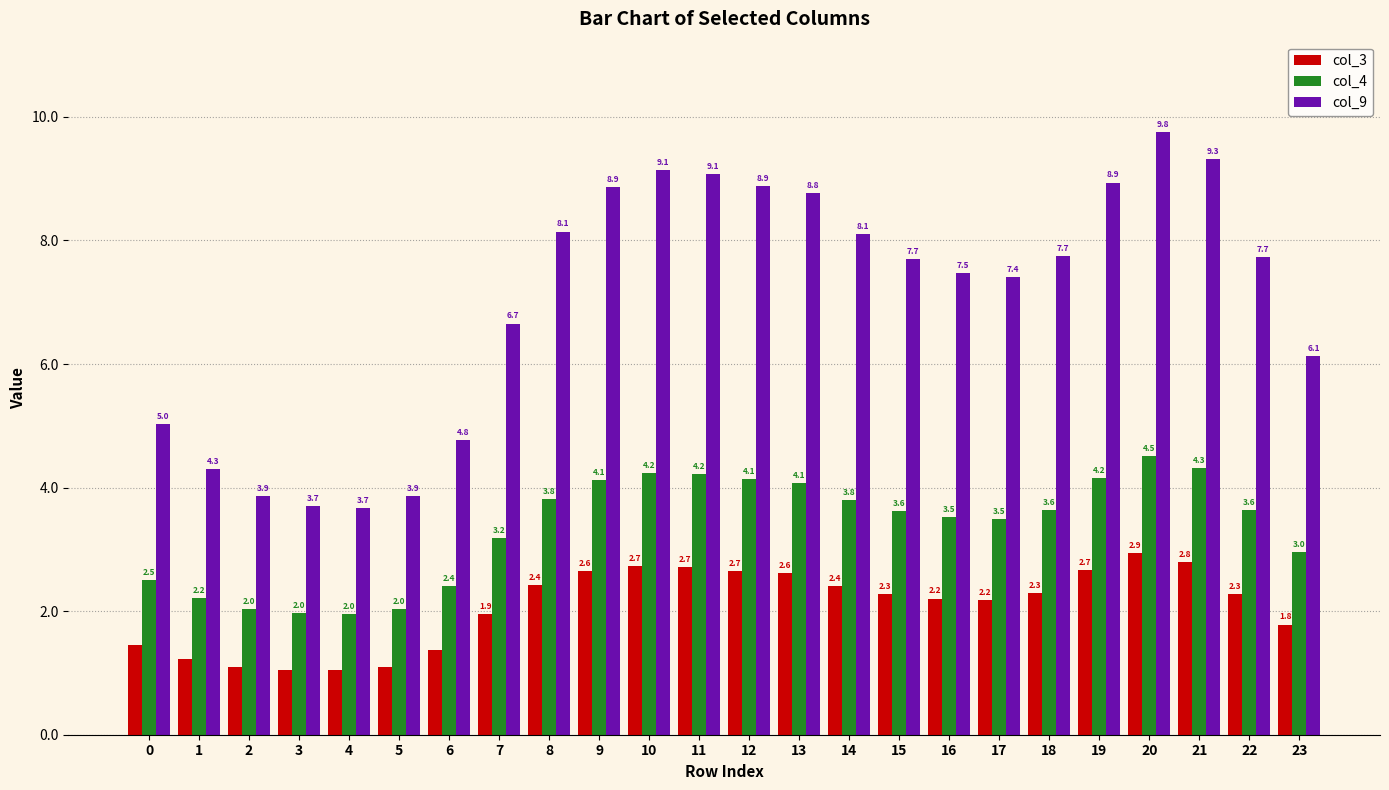

What value does the col_4 series have at 20?

4.5